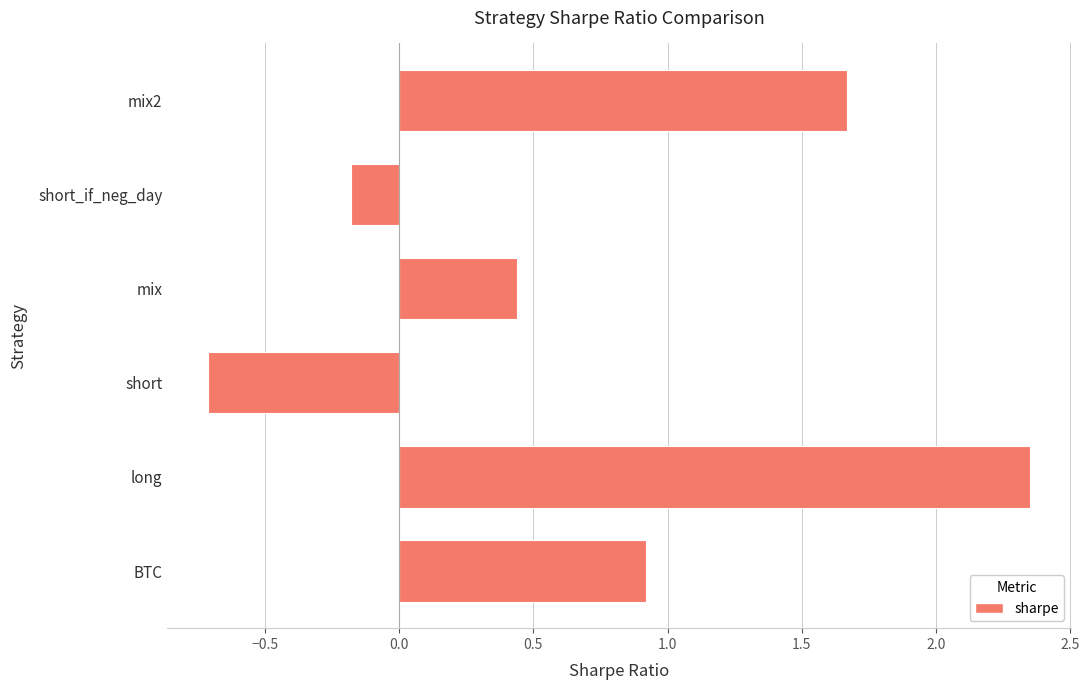

Rank the categories by value from highest to lowest.

long, mix2, BTC, mix, short_if_neg_day, short